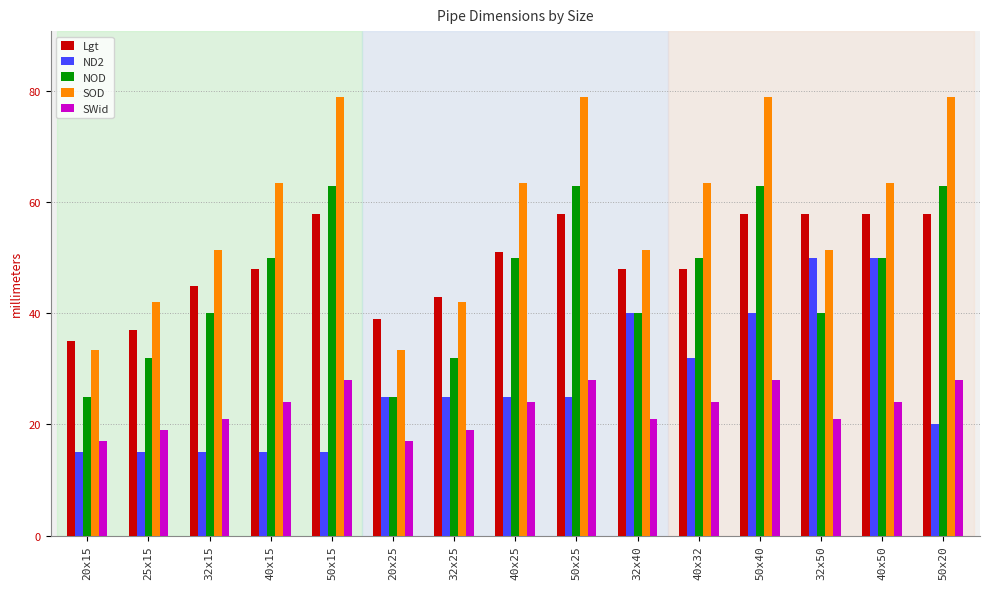

What is the difference between the maximum and minimum values in the SWid series?

11.0